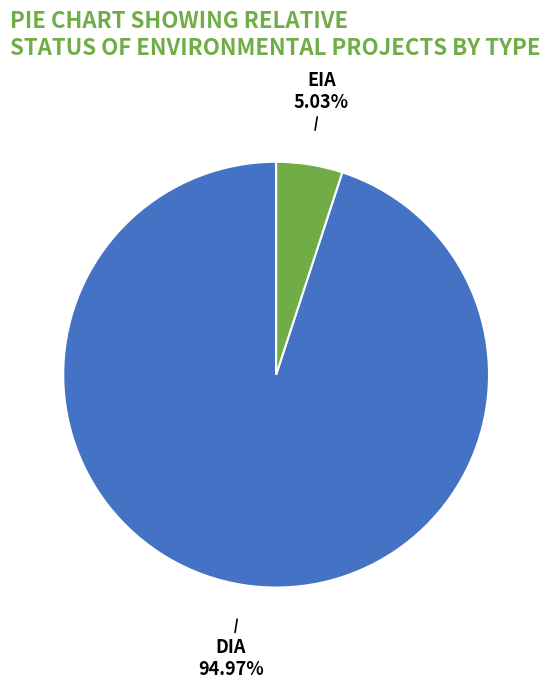

To the nearest percent, what is the difference between the largest and smallest slice percentages?

90%